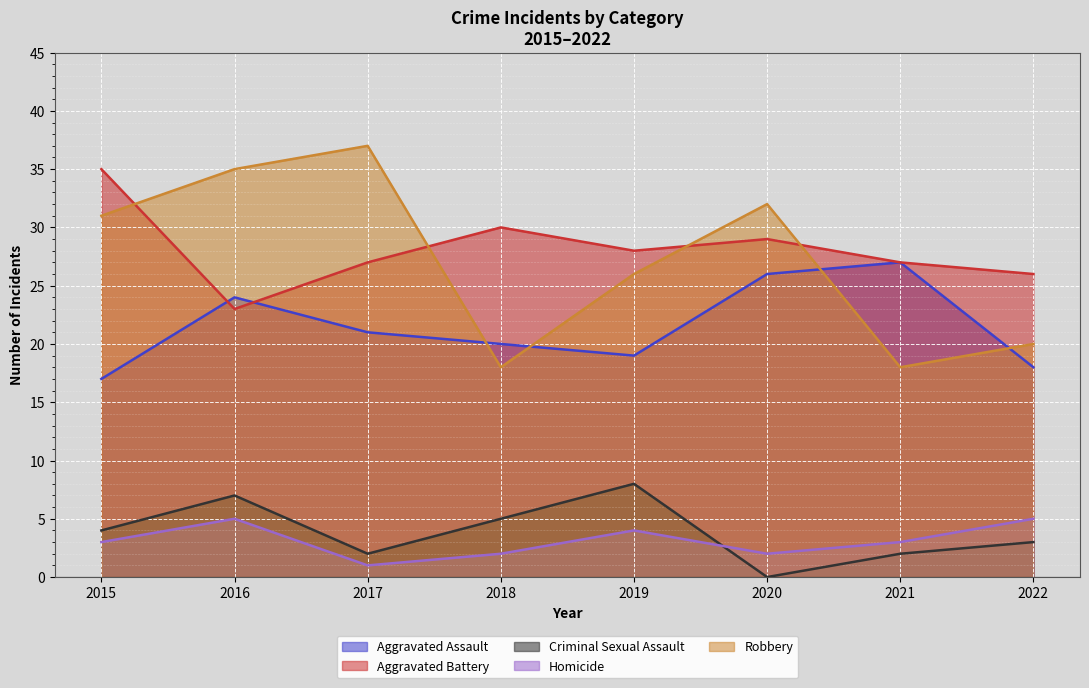

At which label is Aggravated Assault closest to 22?

2017